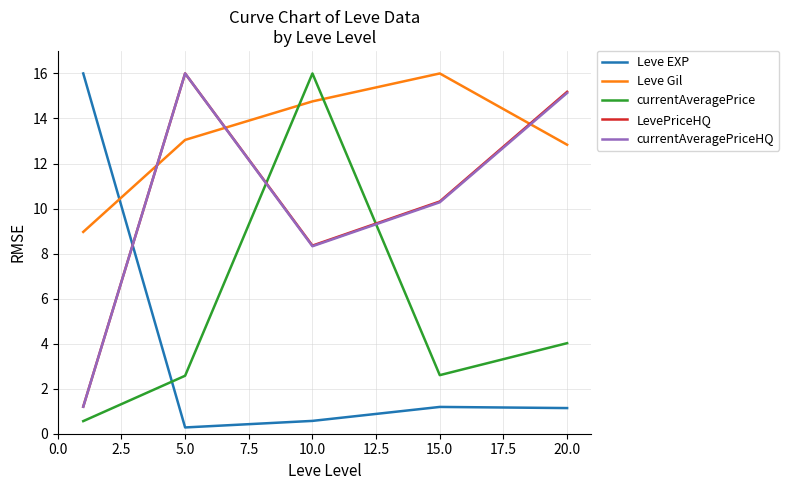

True or false: LevePriceHQ and currentAveragePrice intersect in this chart.

True